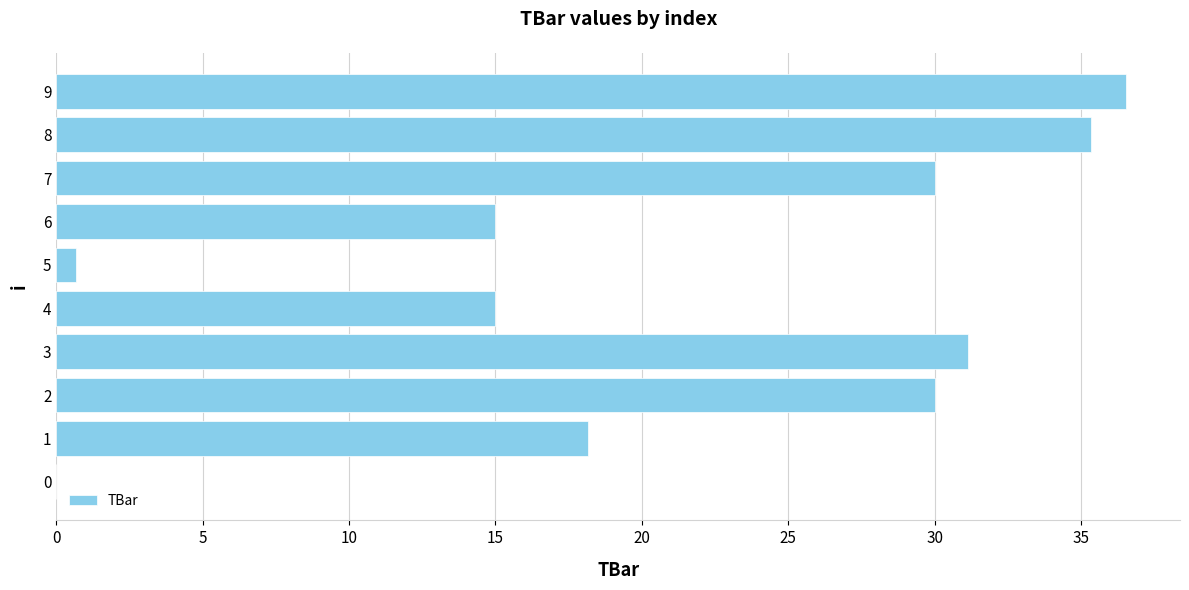

What is the average value?

21.2